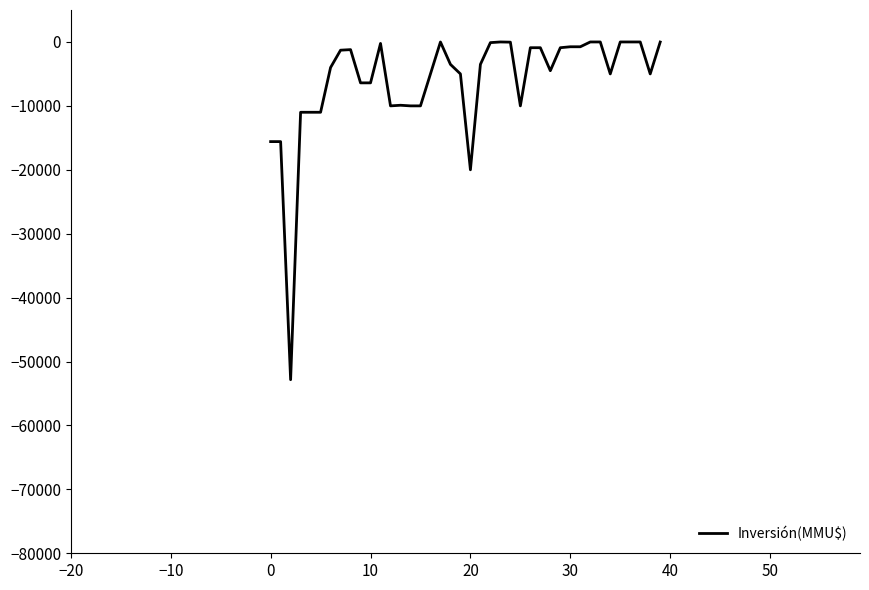

What is the difference between the second highest and second lowest values?

20000